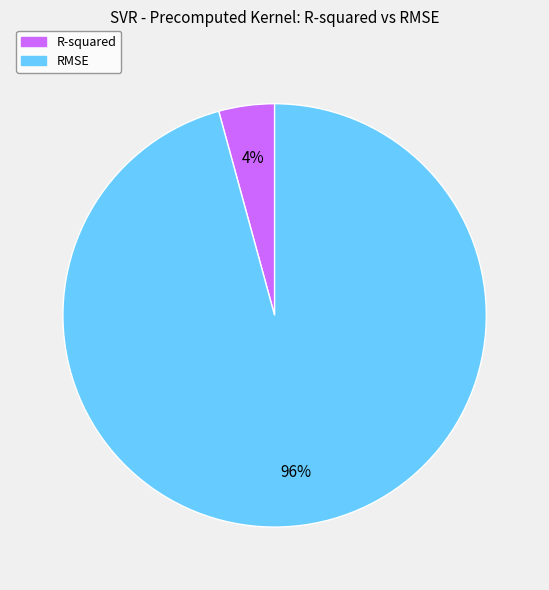

Do RMSE and R-squared together represent more than half of the pie?

Yes